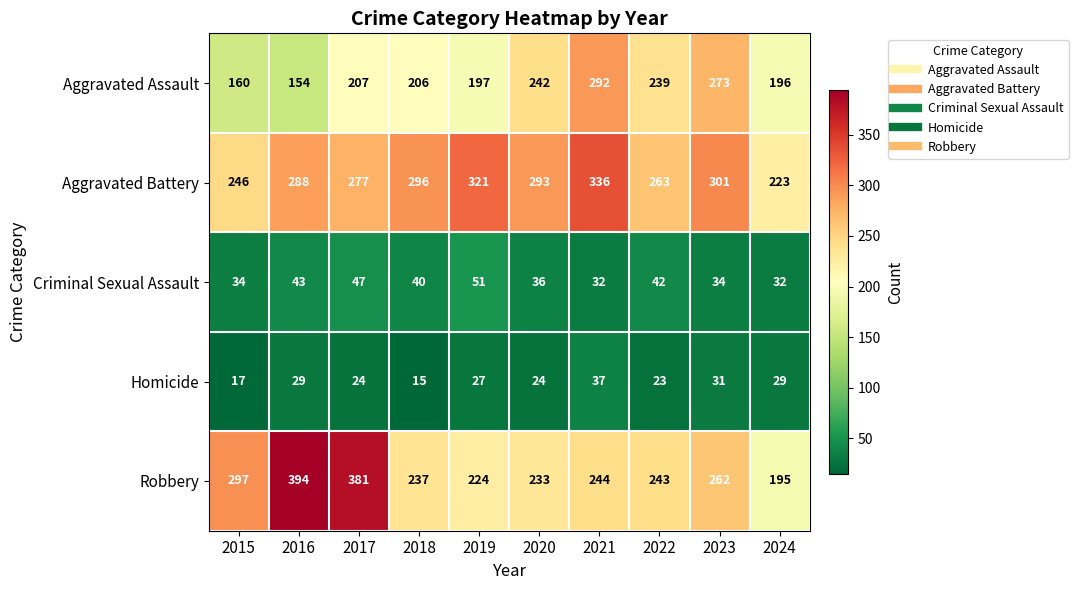

Read the Criminal Sexual Assault value at 2023, to the nearest 5.

35